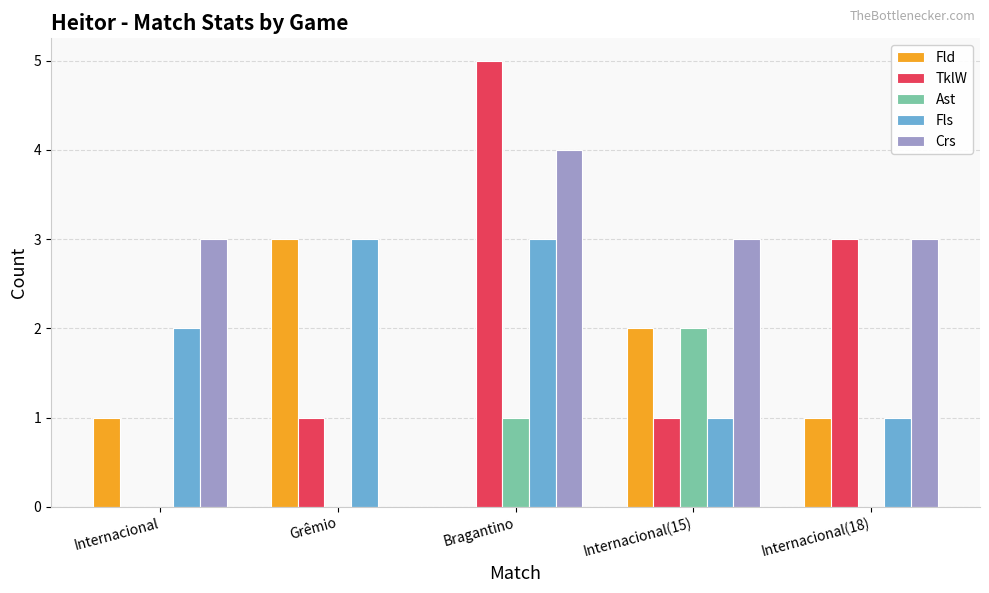

Which series has the largest total across all categories?

Crs